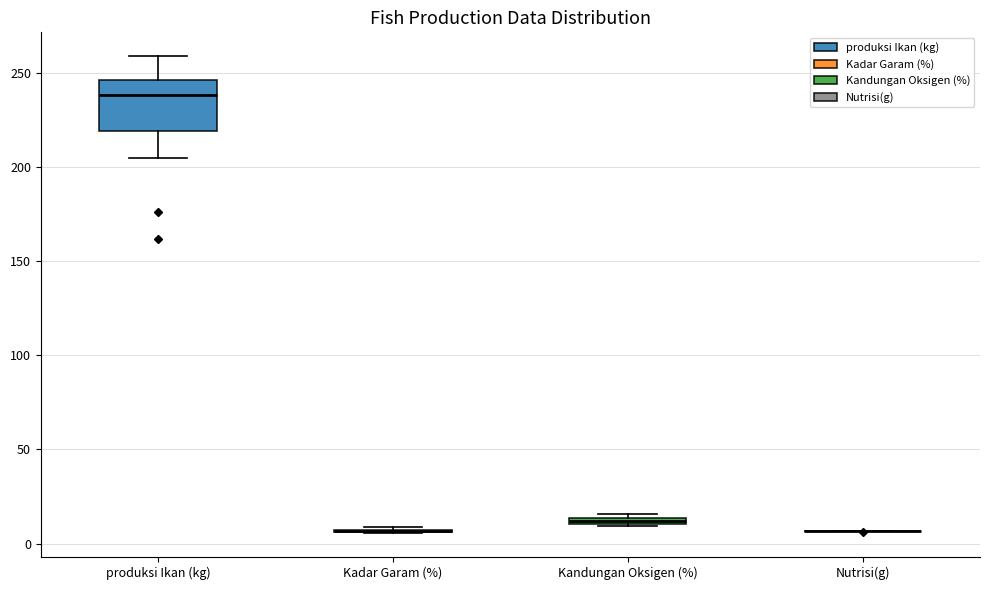

Comparing the boxes themselves (not the whiskers), which one is the tallest?

produksi Ikan (kg)